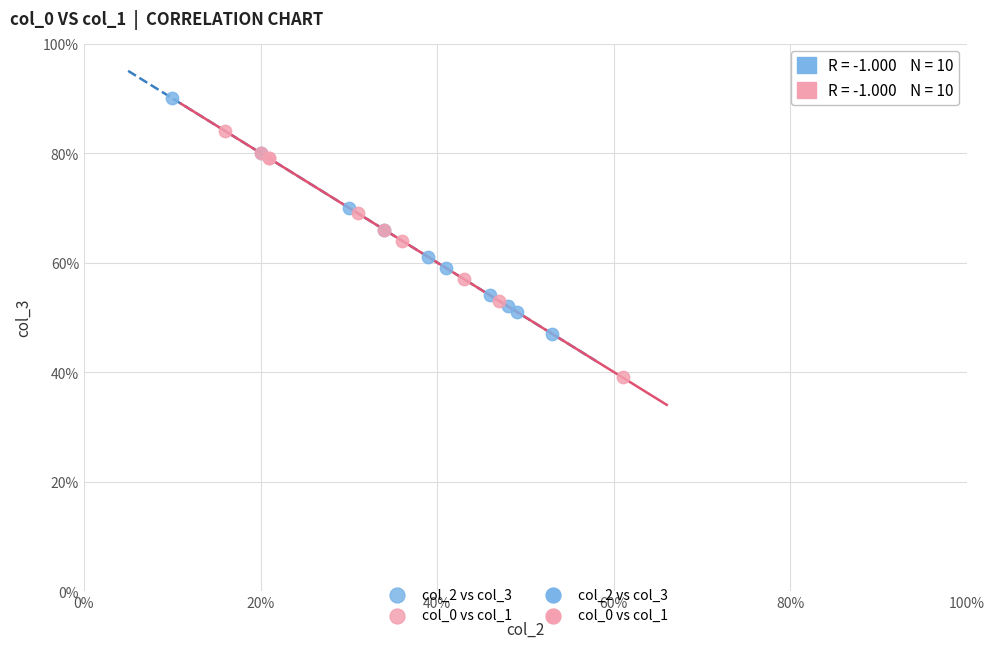

Which series has the largest Y range (max minus min)?

col_0 vs col_1